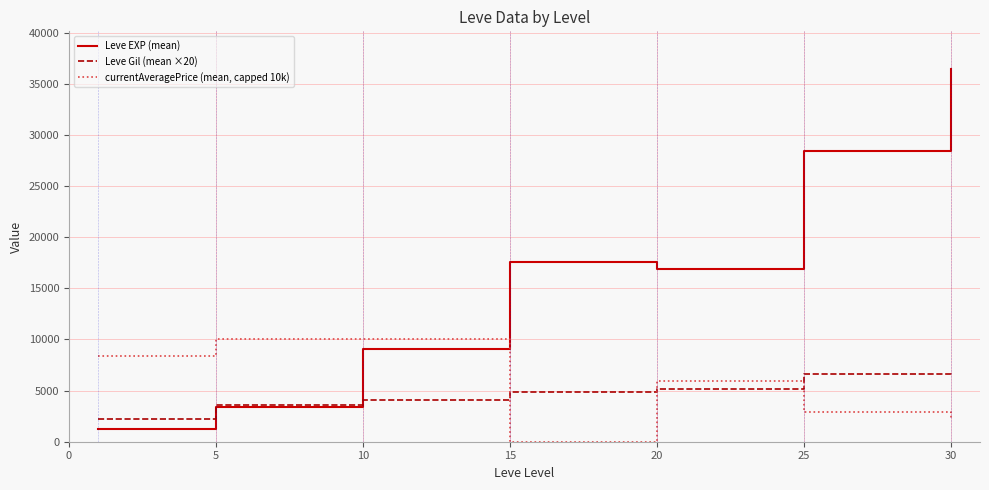

Which series has the largest total across all categories?

Leve EXP (mean)